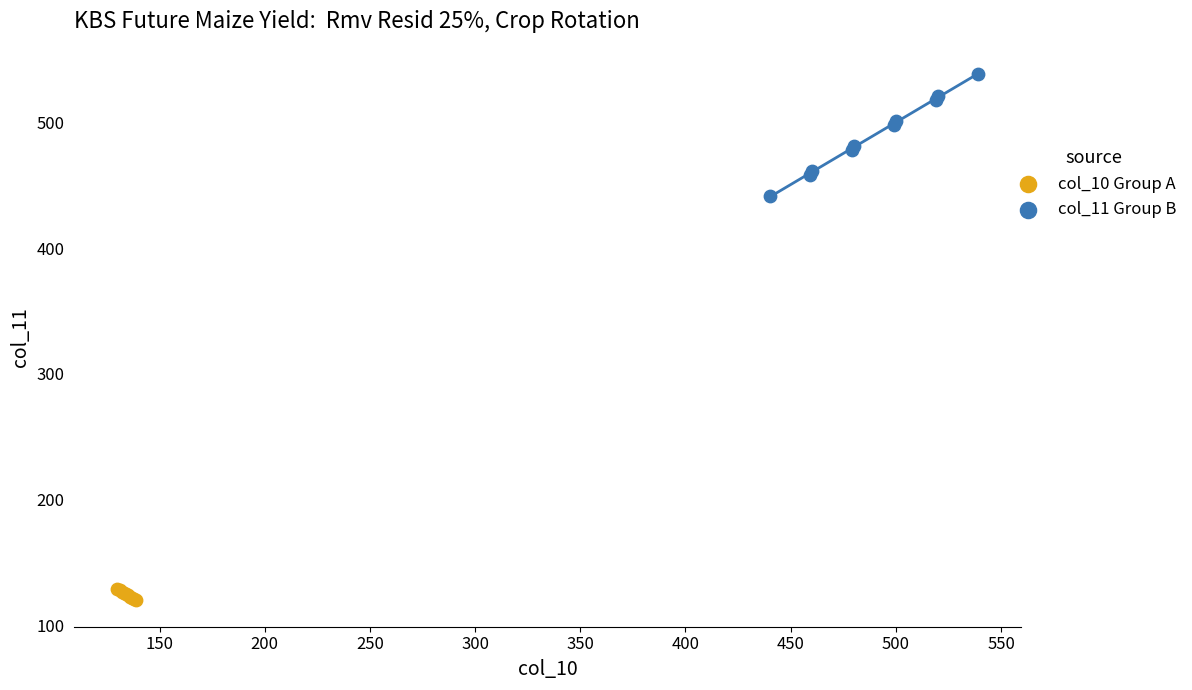

Which series contains the lowest Y value?

col_10 Group A